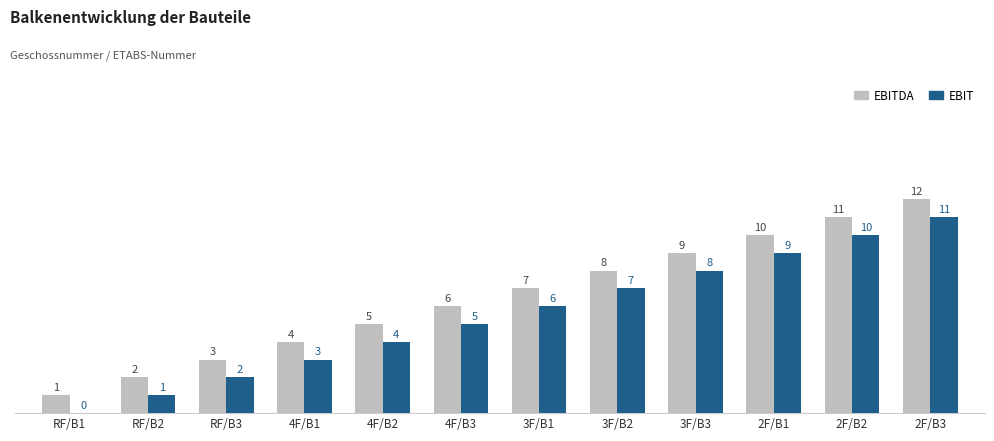

What is the approximate value of EBITDA at 3F/B3, to the nearest 5?

10